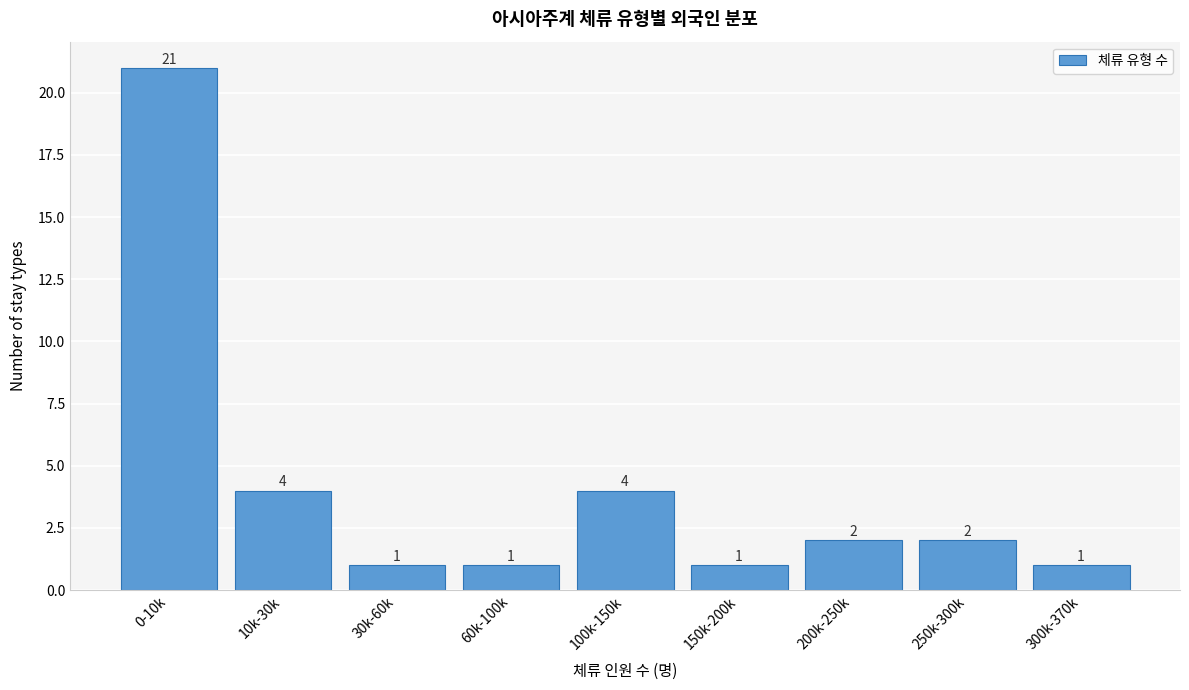

Reading left to right, list all the values displayed in this chart.

21	4	1	1	4	1	2	2	1